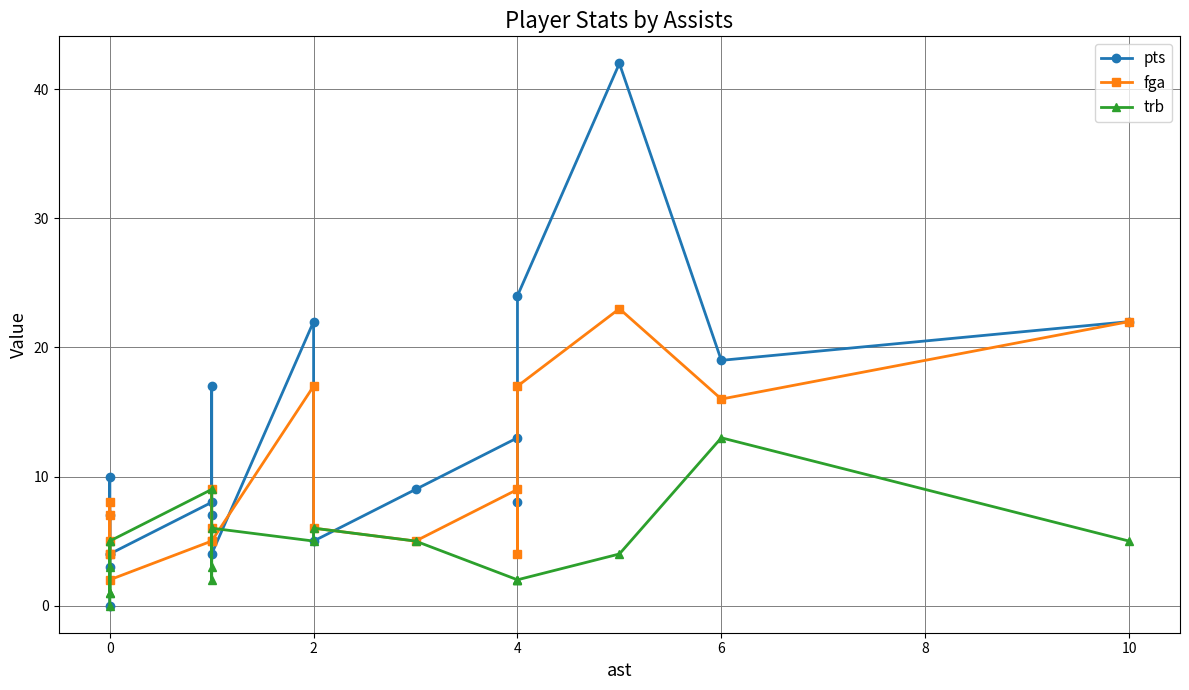

Is the value of trb at 0 greater than the value of fga at 4?

No